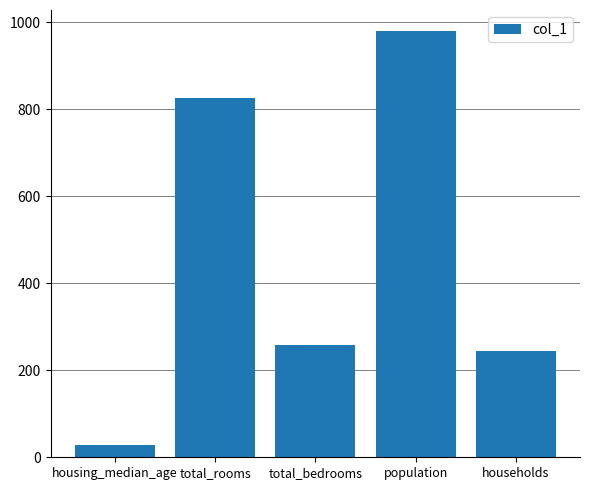

True or false: the data shows 245 at households.

True